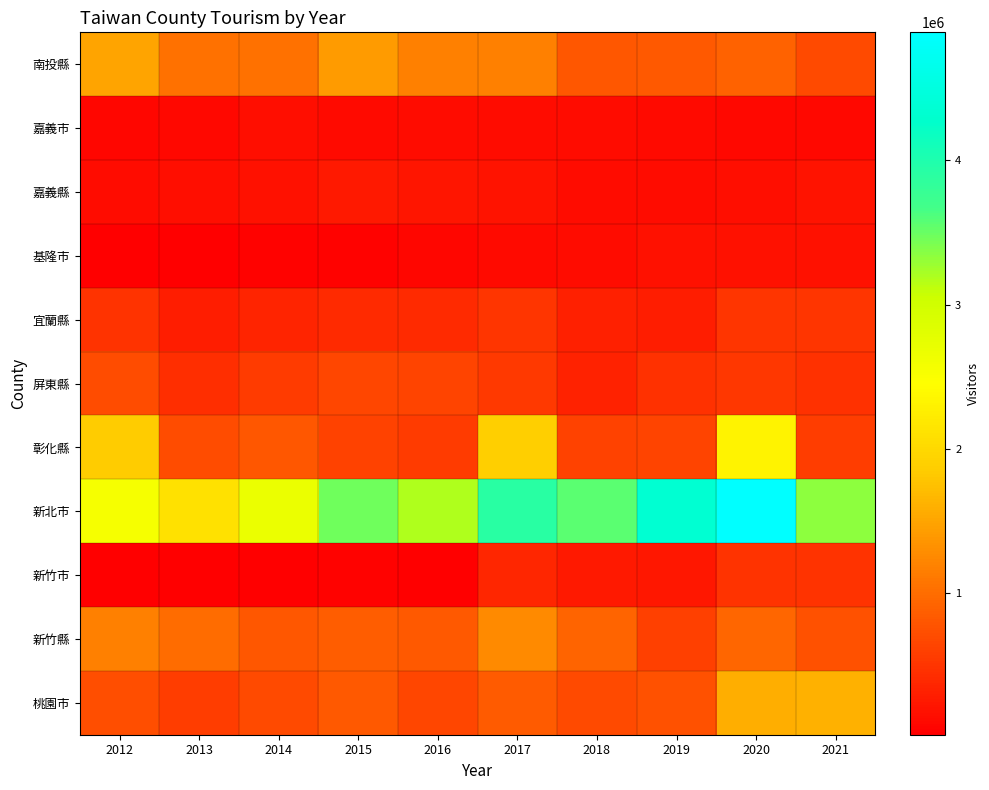

Reading left to right, what are all the values shown in this chart?

南投縣: 2012=1499117	2013=1028371	2014=1039619	2015=1422193	2016=1163511	2017=1169726	2018=800007	2019=833358	2020=907902	2021=699352
嘉義市: 2012=91527	2013=106216	2014=156922	2015=125696	2016=133131	2017=141753	2018=141366	2019=123788	2020=105220	2021=106109
嘉義縣: 2012=148953	2013=157005	2014=178723	2015=249169	2016=223802	2017=193209	2018=149404	2019=140168	2020=151397	2021=192353
基隆市: 2012=25460	2013=24651	2014=50596	2015=41658	2016=82383	2017=119441	2018=131299	2019=168913	2020=187213	2021=180840
宜蘭縣: 2012=488346	2013=289605	2014=348005	2015=409069	2016=399004	2017=509174	2018=302068	2019=295008	2020=493867	2021=501330
屏東縣: 2012=717963	2013=440270	2014=567322	2015=657659	2016=627432	2017=531046	2018=338637	2019=459368	2020=528784	2021=455176
彰化縣: 2012=1849579	2013=712297	2014=803071	2015=623743	2016=565718	2017=1883121	2018=615476	2019=642884	2020=2300672	2021=572887
新北市: 2012=2550662	2013=2106971	2014=2694906	2015=3476289	2016=3190228	2017=3914882	2018=3559257	2019=4354530	2020=4888812	2021=3345226
新竹市: 2012=24064	2013=16440	2014=24982	2015=41071	2016=21526	2017=363256	2018=249256	2019=234473	2020=479471	2021=473319
新竹縣: 2012=1160080	2013=993507	2014=812555	2015=856498	2016=827628	2017=1263193	2018=927109	2019=591043	2020=941969	2021=750560
桃園市: 2012=724397	2013=578617	2014=687077	2015=820883	2016=651057	2017=844631	2018=688826	2019=752215	2020=1595798	2021=1608149